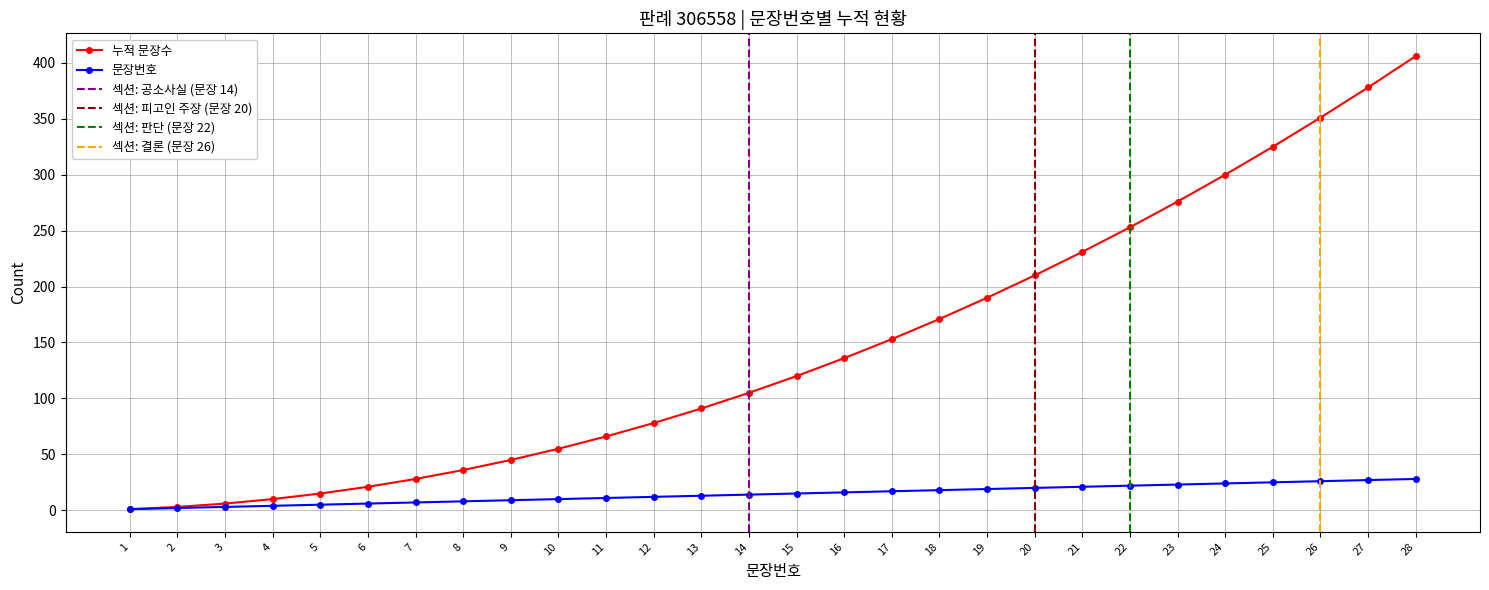

List the labels in order of value, largest first.

28, 27, 26, 25, 24, 23, 22, 21, 20, 19, 18, 17, 16, 15, 14, 13, 12, 11, 10, 9, 8, 7, 6, 5, 4, 3, 2, 1